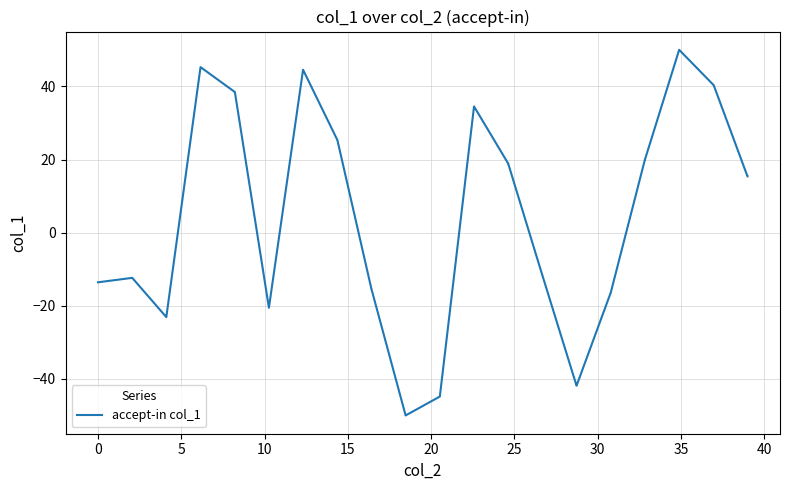

What is the minimum value shown in the chart?

-50.0